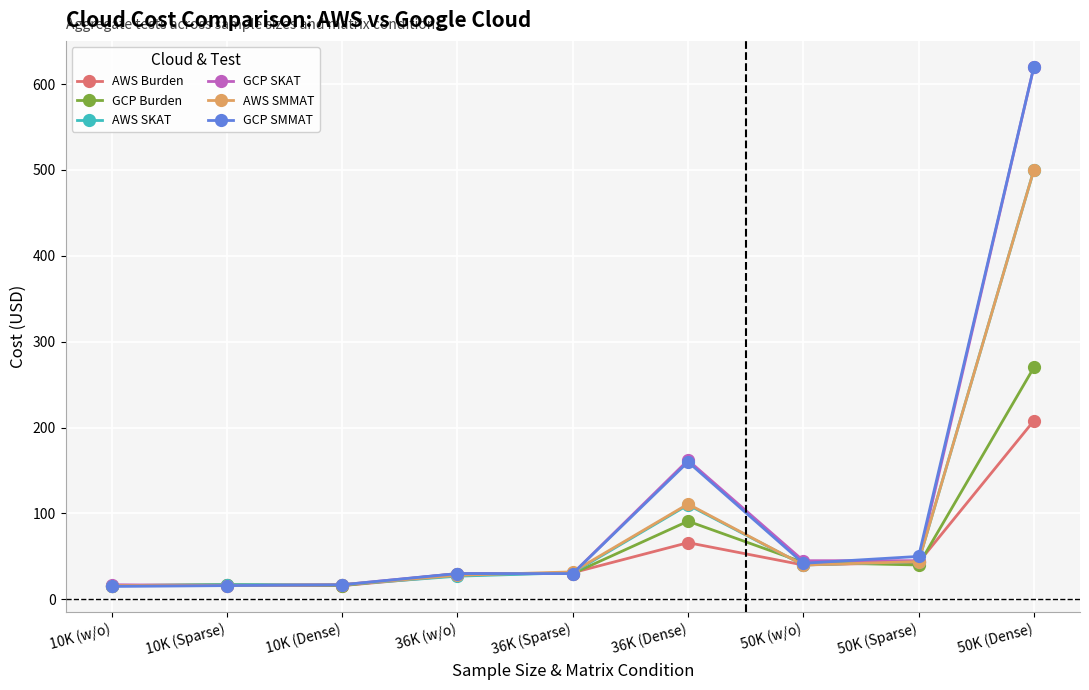

The value of GCP Burden at 50K (Dense) is 270. True or false?

True